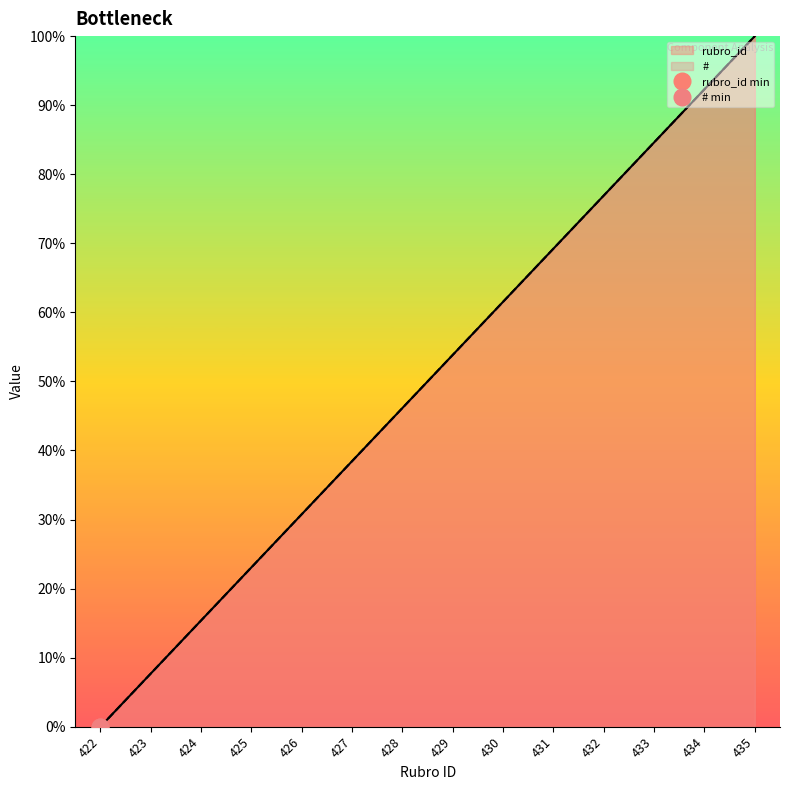

Which has a higher value, 423 or 430?

430